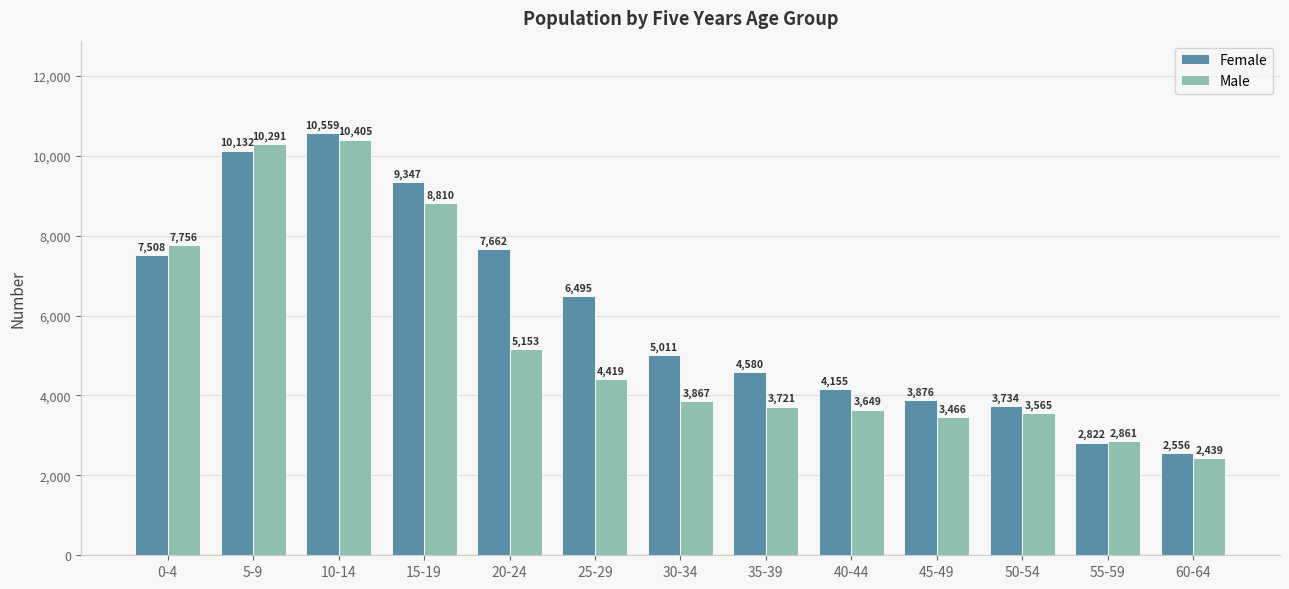

What is the maximum value for Male?

10405